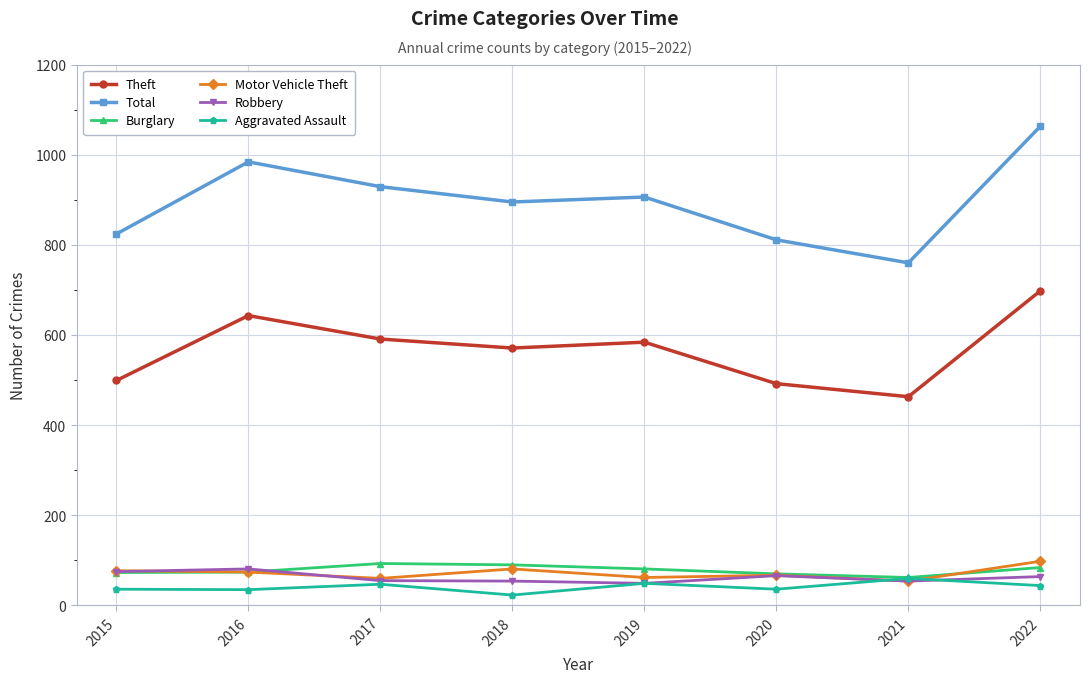

What is the value of the Motor Vehicle Theft point at the 4th from the left?

81